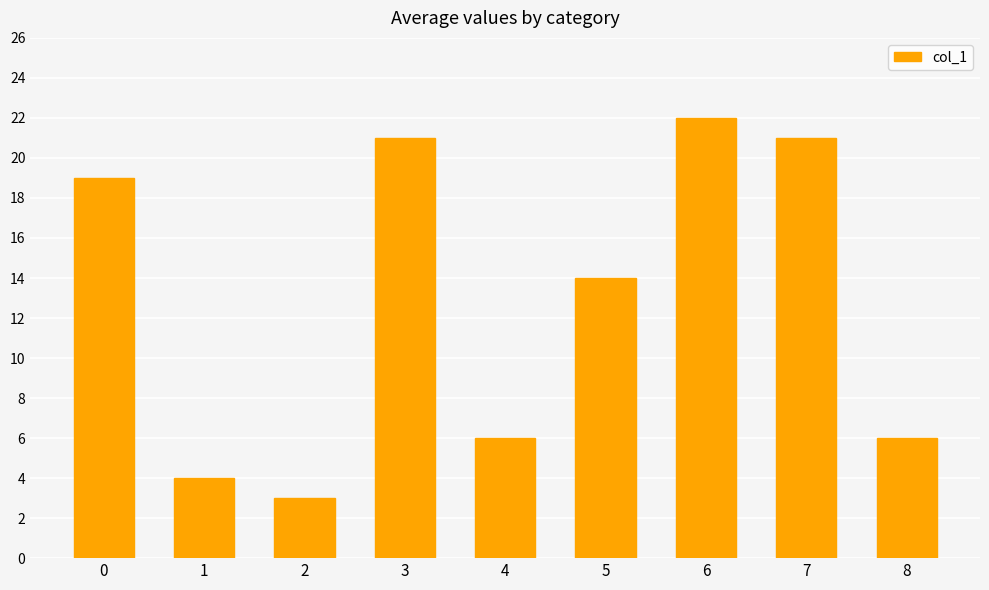

The chart shows a value of 4 at 1. True or false?

True